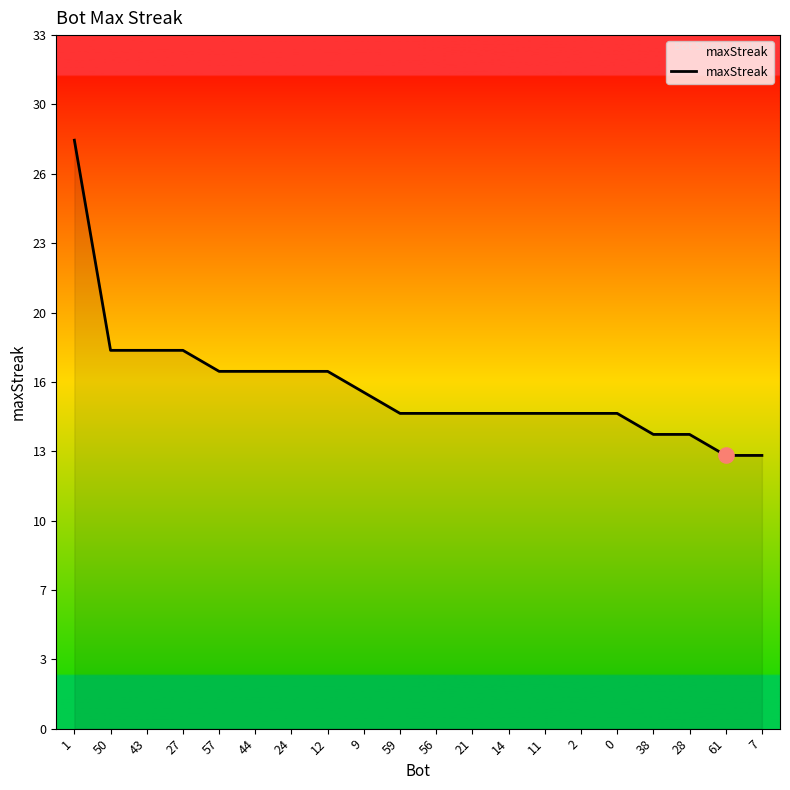

Between 61 and 59, which is larger?

59